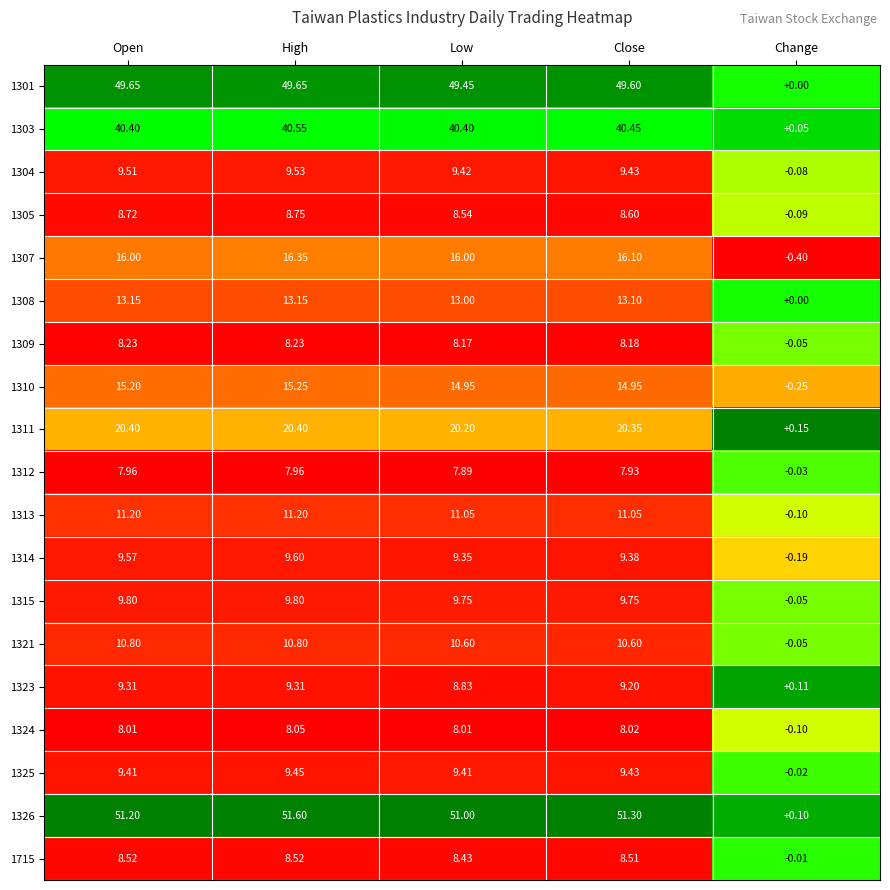

At which label is 1303 closest to 20?

Change